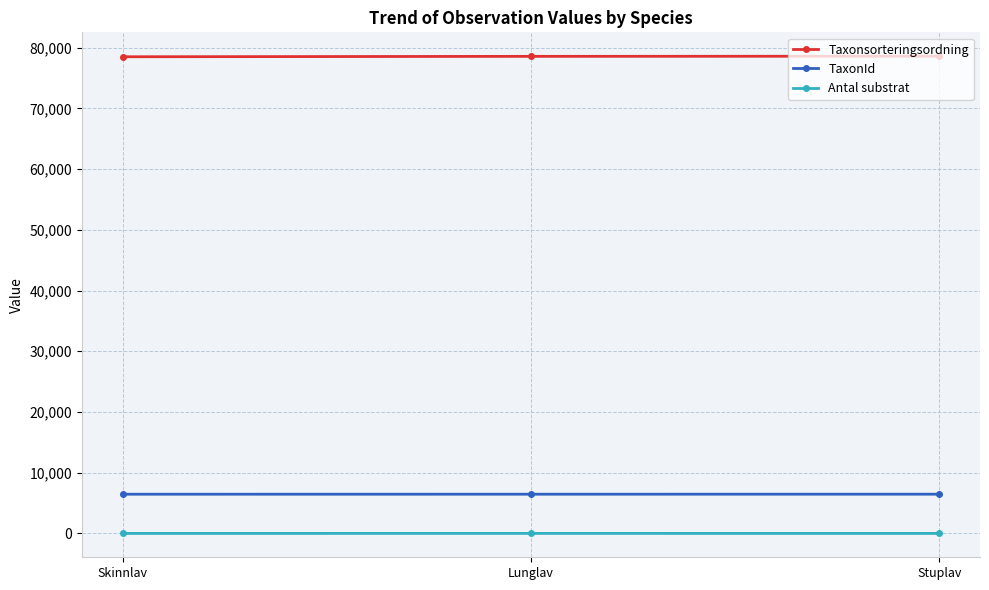

What is the value of the Antal substrat point at the 1st from the left?

2